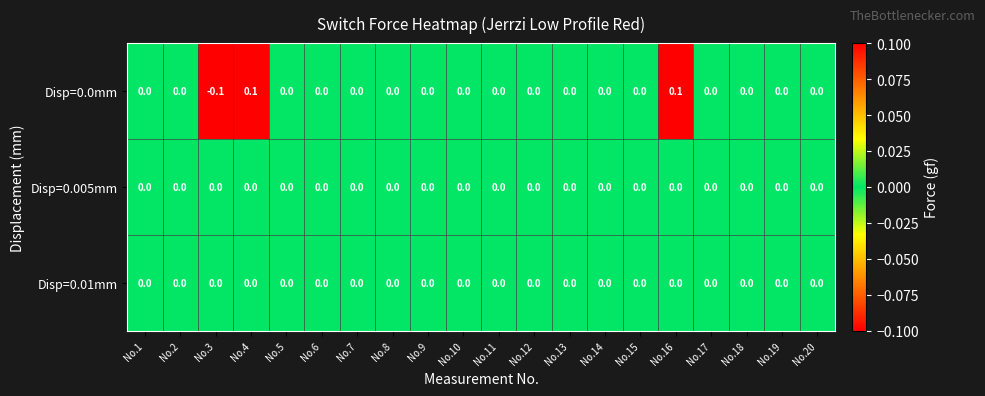

Is it true that Disp=0.0mm equals 0.1 at No.12?

False